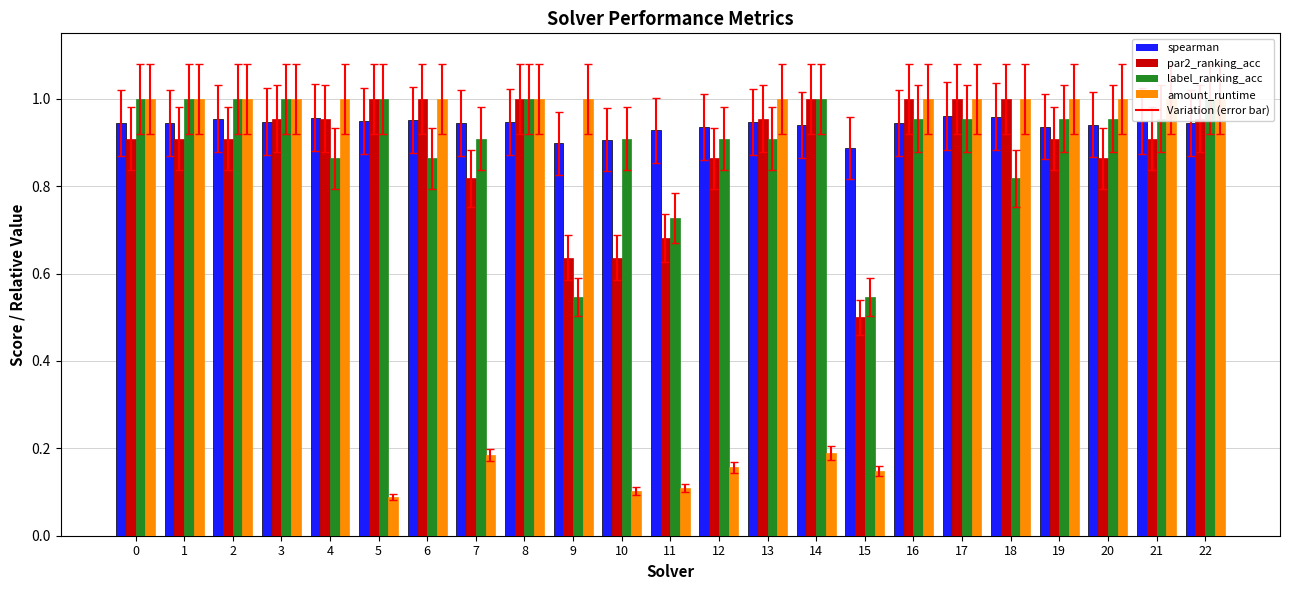

What is the total value across all series at 21?

3.8